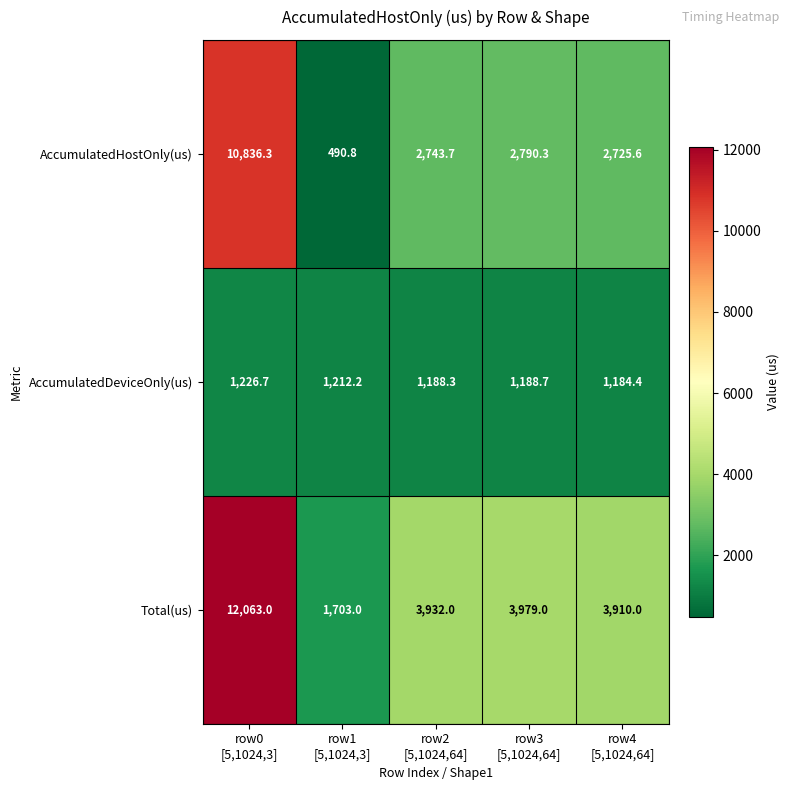

Which series has the largest range (max minus min)?

Total(us)